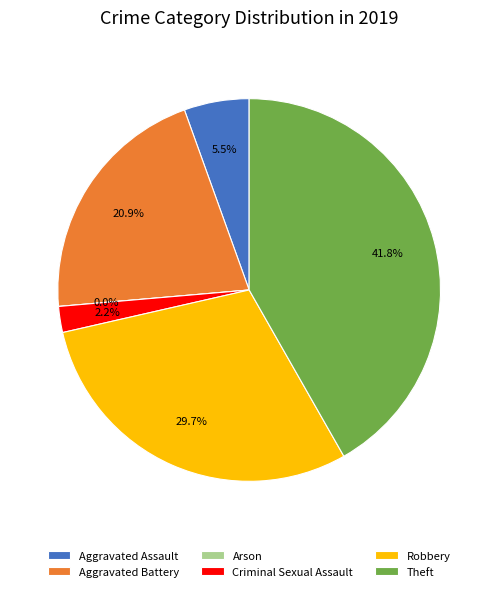

What is the total percentage of Theft and Criminal Sexual Assault?

44.0%